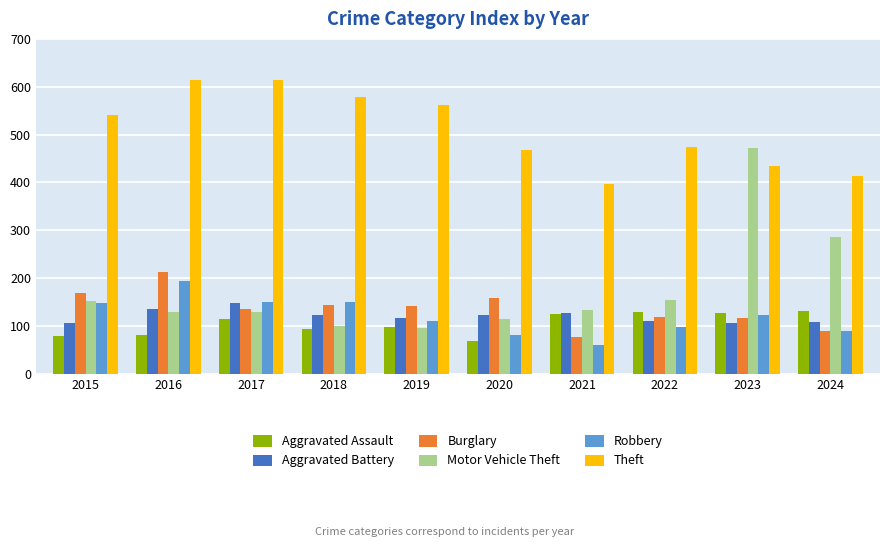

Between 2015 and 2021, which series saw the biggest shift?

Theft